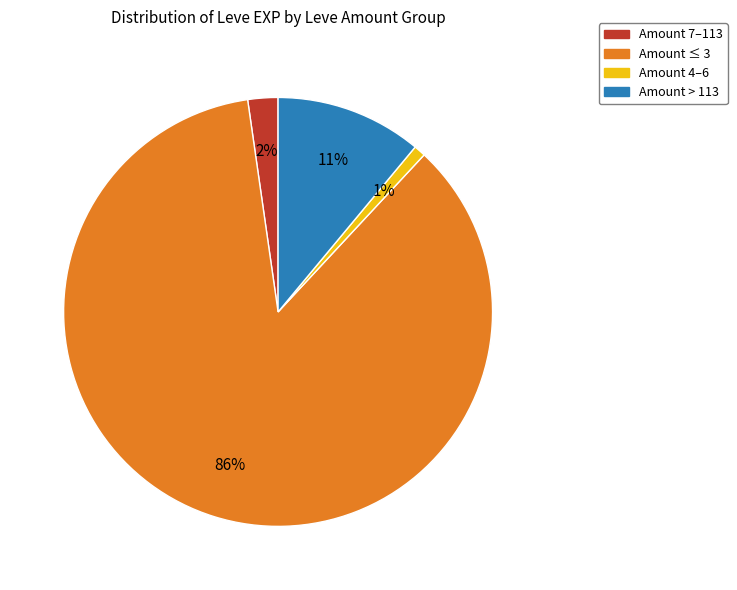

How many segments does this pie chart have?

4